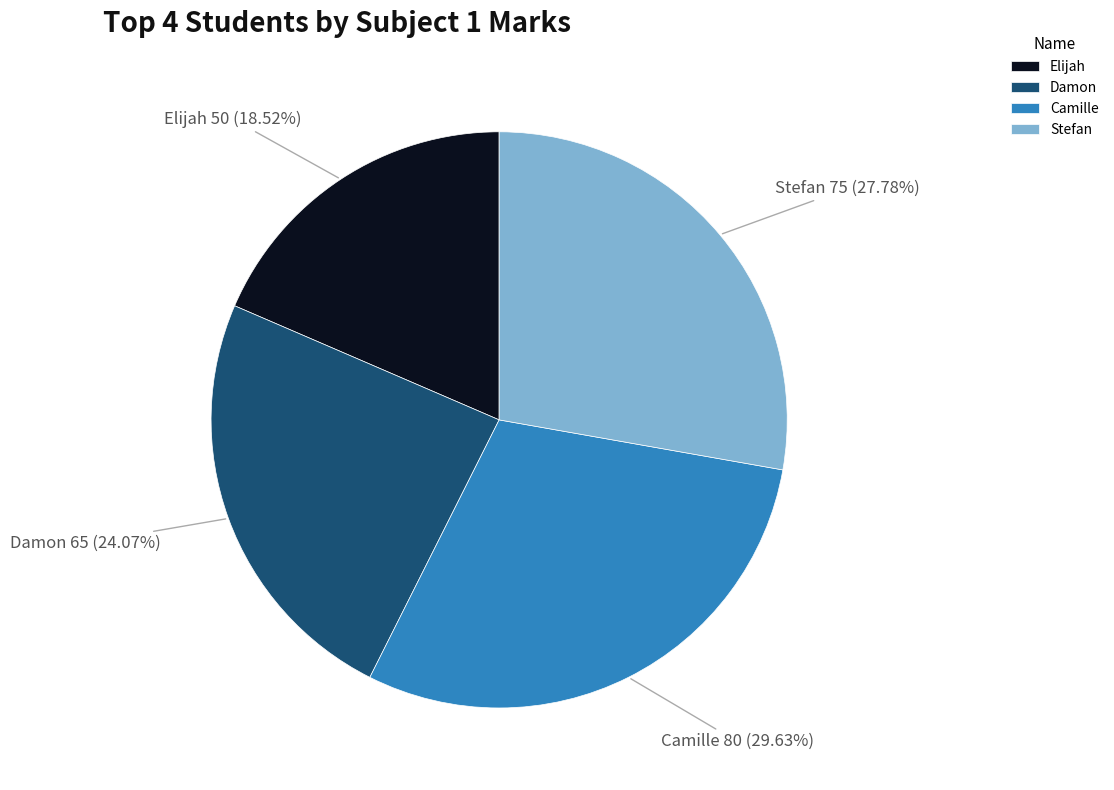

How many segments does this pie chart have?

4